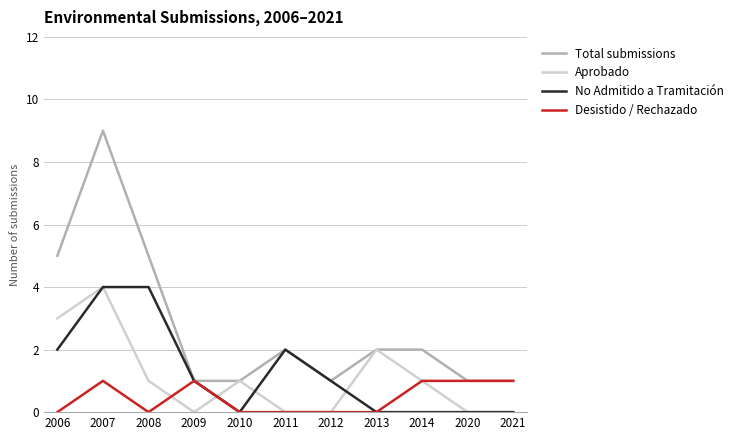

Reading left to right, transcribe all the data shown in this chart.

Total submissions: 2006=5	2007=9	2008=5	2009=1	2010=1	2011=2	2012=1	2013=2	2014=2	2020=1	2021=1
Aprobado: 2006=3	2007=4	2008=1	2009=0	2010=1	2011=0	2012=0	2013=2	2014=1	2020=0	2021=0
No Admitido a Tramitación: 2006=2	2007=4	2008=4	2009=1	2010=0	2011=2	2012=1	2013=0	2014=0	2020=0	2021=0
Desistido / Rechazado: 2006=0	2007=1	2008=0	2009=1	2010=0	2011=0	2012=0	2013=0	2014=1	2020=1	2021=1